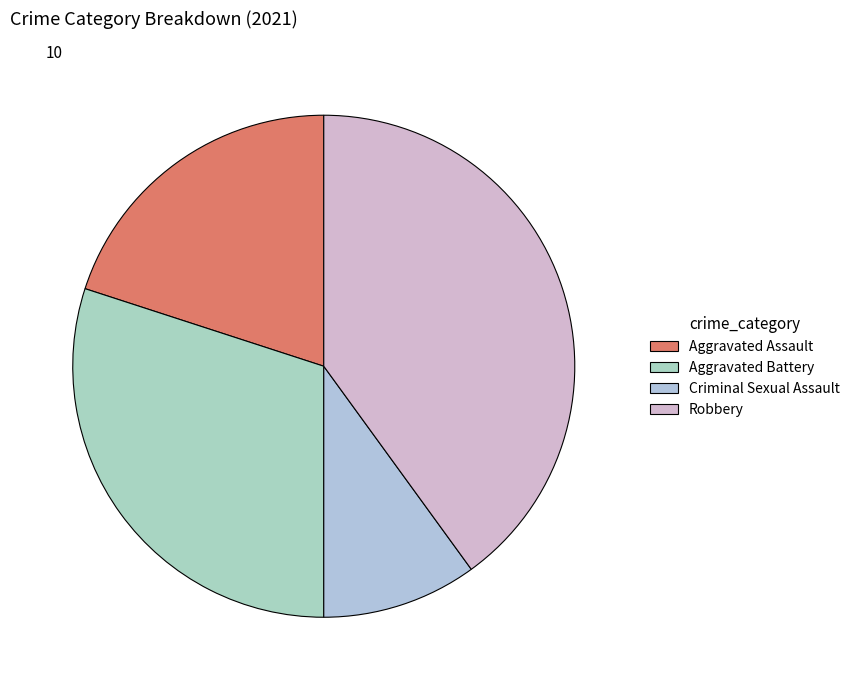

What is the total percentage of Criminal Sexual Assault and Robbery?

50.0%